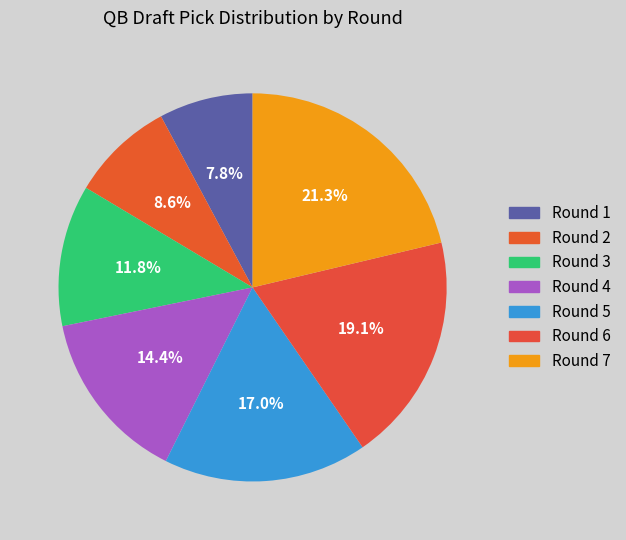

To the nearest percent, what is the difference between the largest and smallest slice percentages?

13%